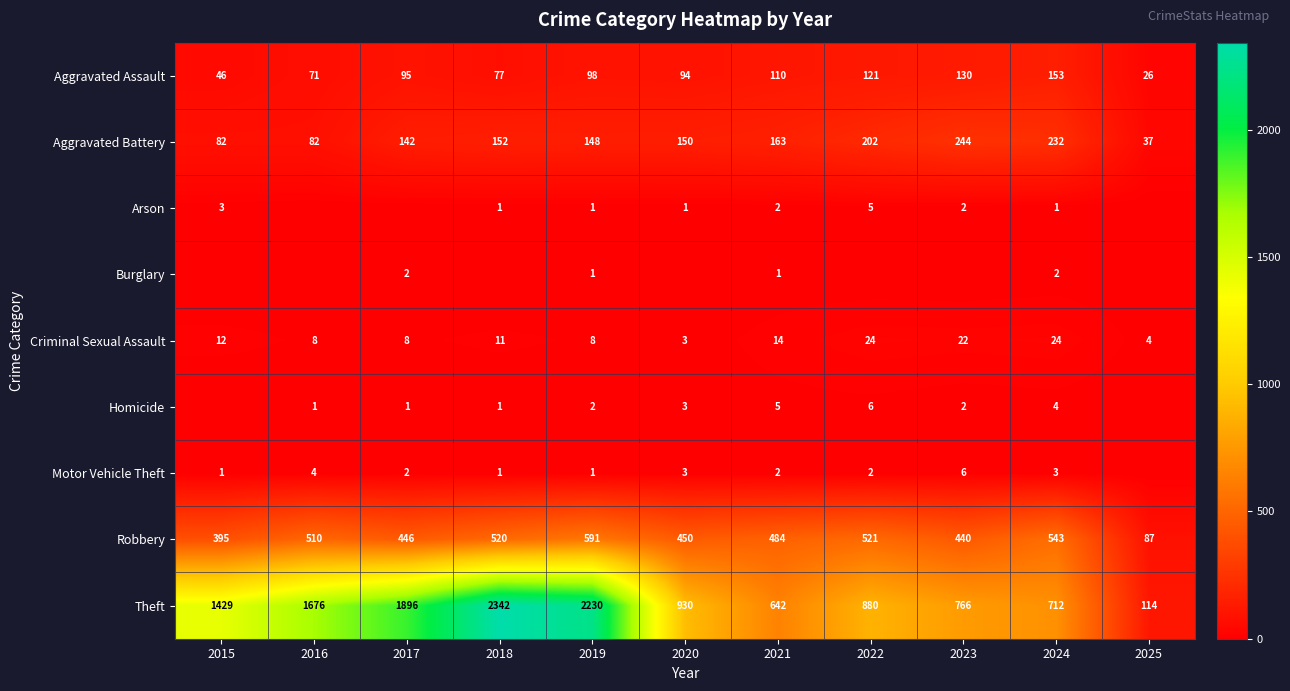

What is the total value across all series at 2019?

3080